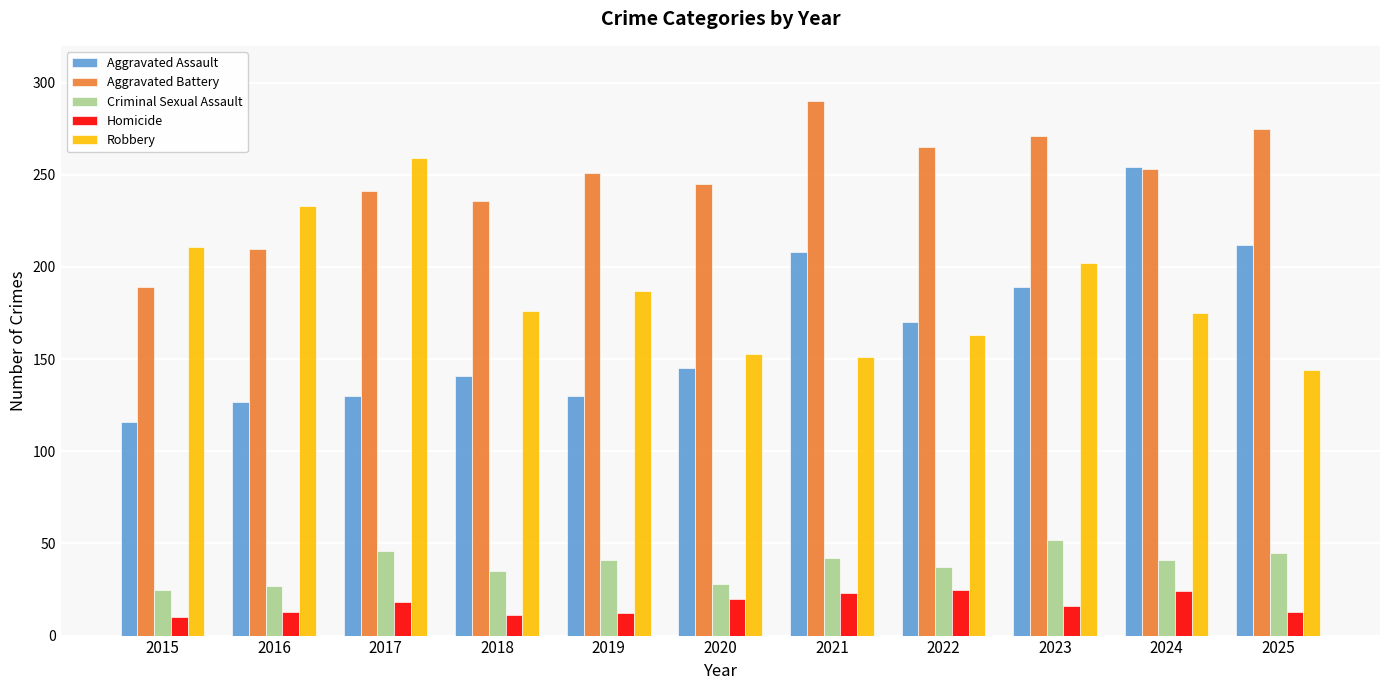

Where is Robbery nearest to the value 201?

2023